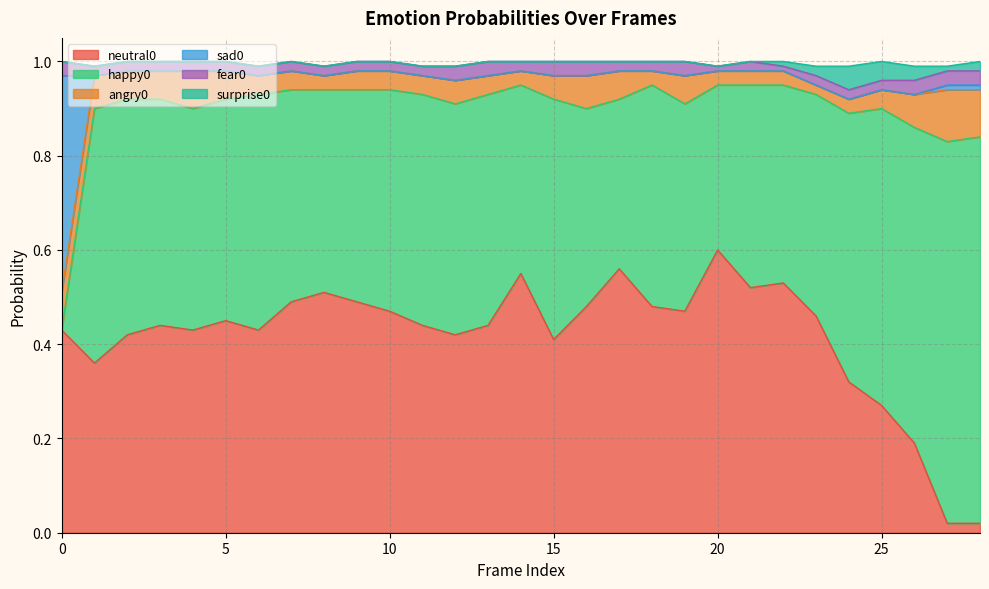

Does the chart display data point markers on the line(s)?

No